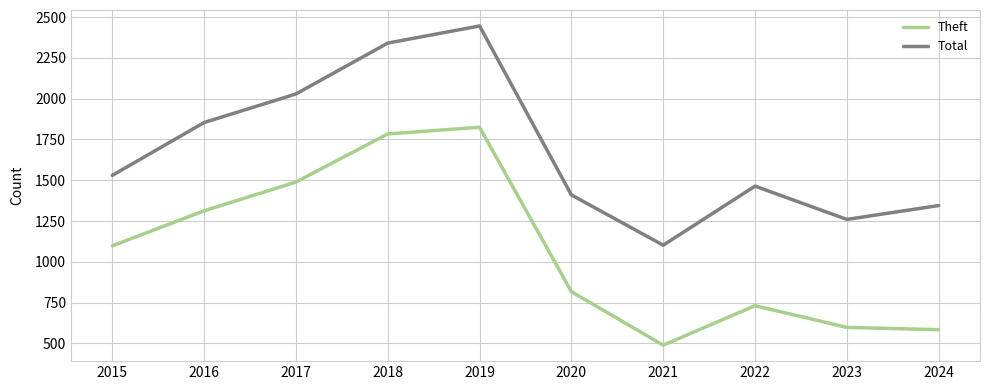

How many interior local peaks does the Theft series have?

2